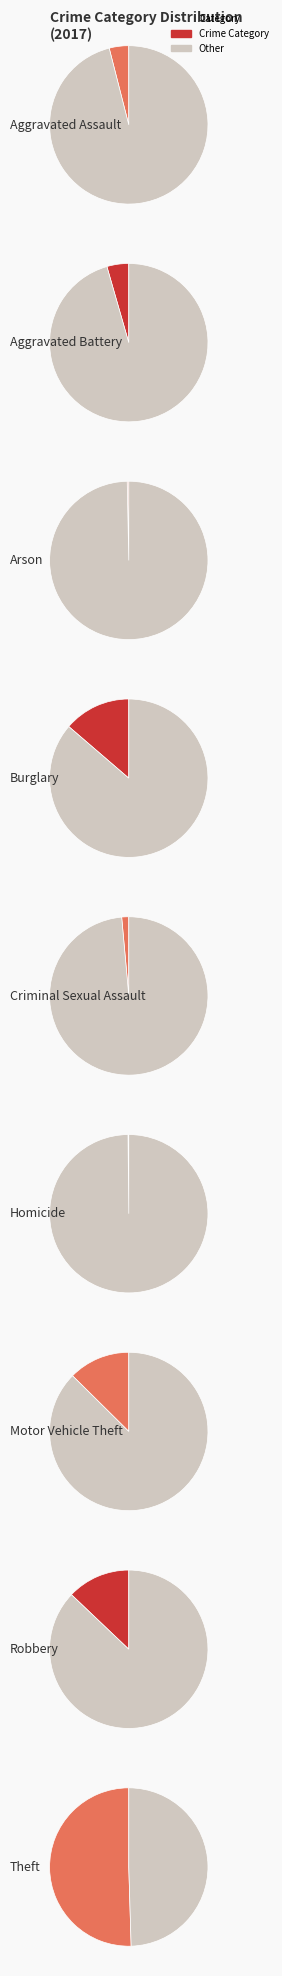

What is the change in value from Aggravated Battery to Motor Vehicle Theft?

+51